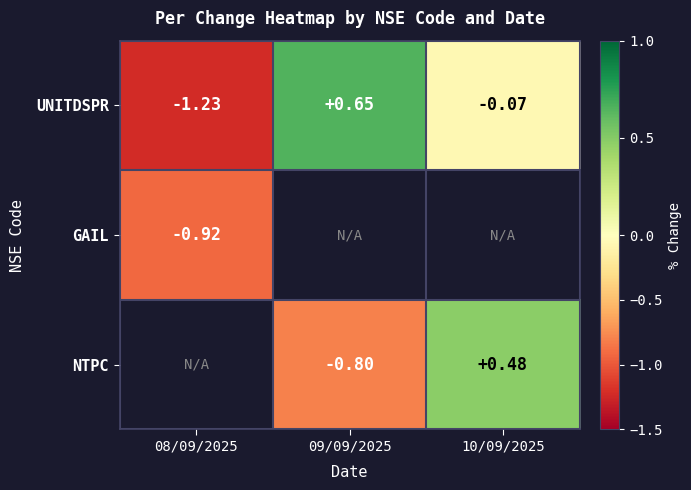

Which category has the highest value across all series?

09/09/2025